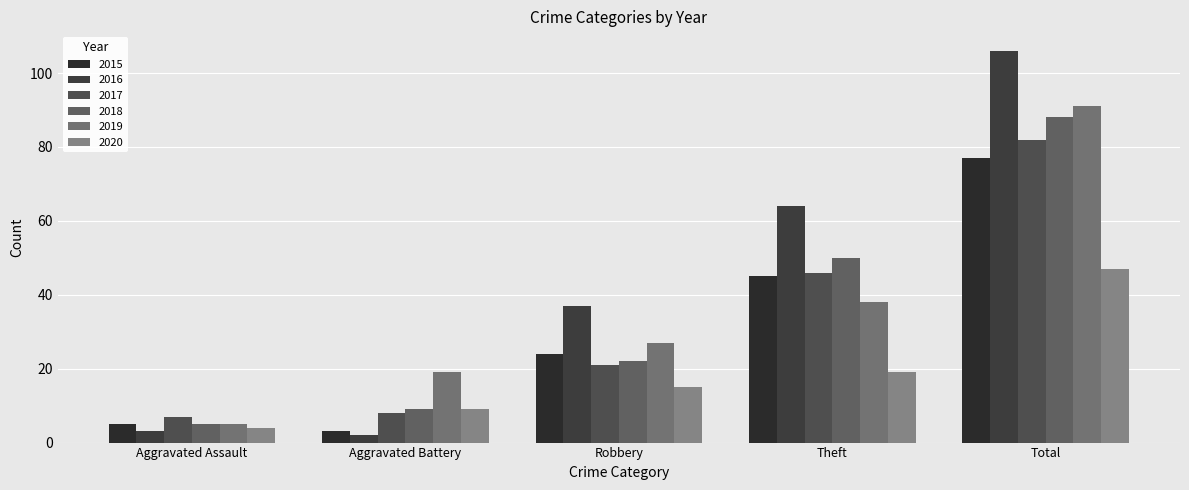

At which label does 2018 reach its peak?

Total